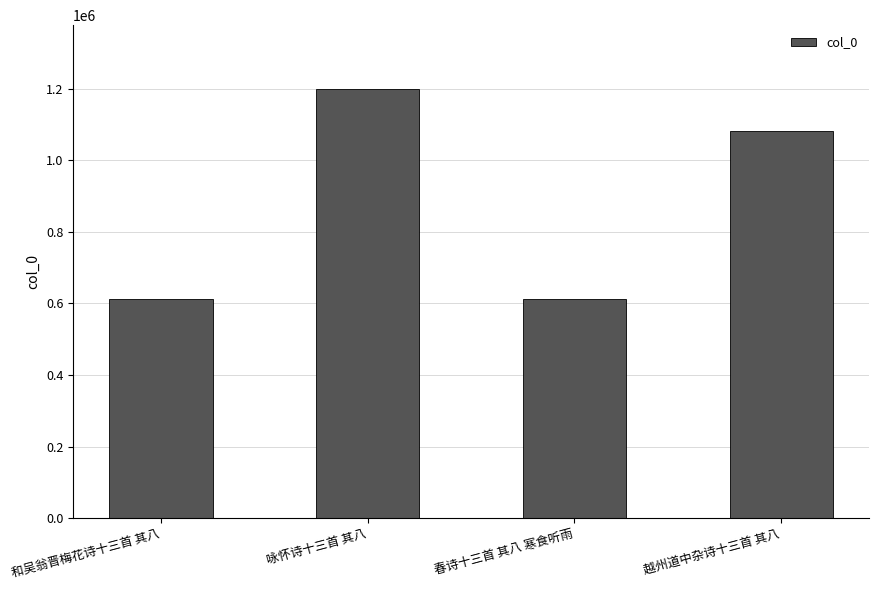

What is the value of the 2nd bar from the left?

1198035